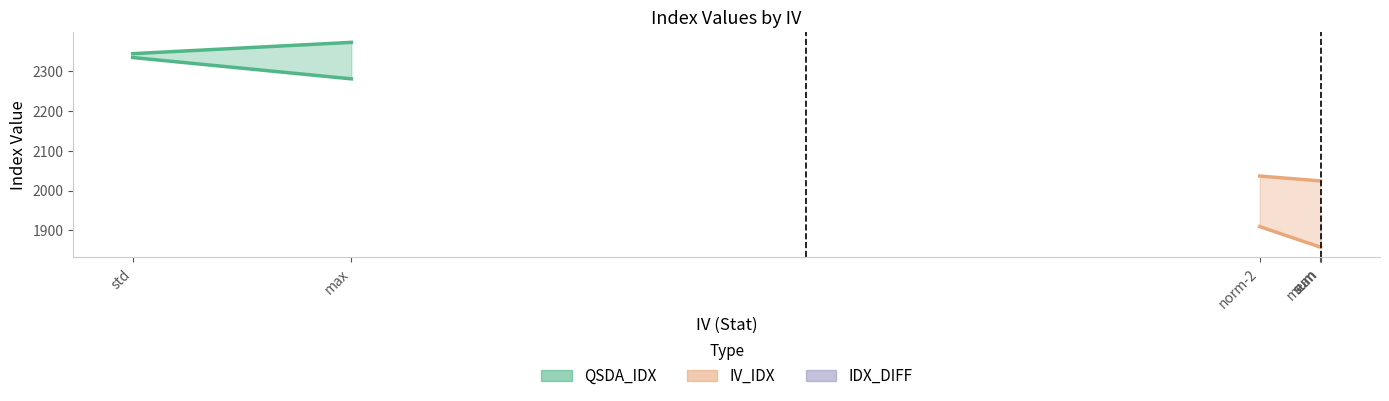

Count the number of data series in this chart.

3